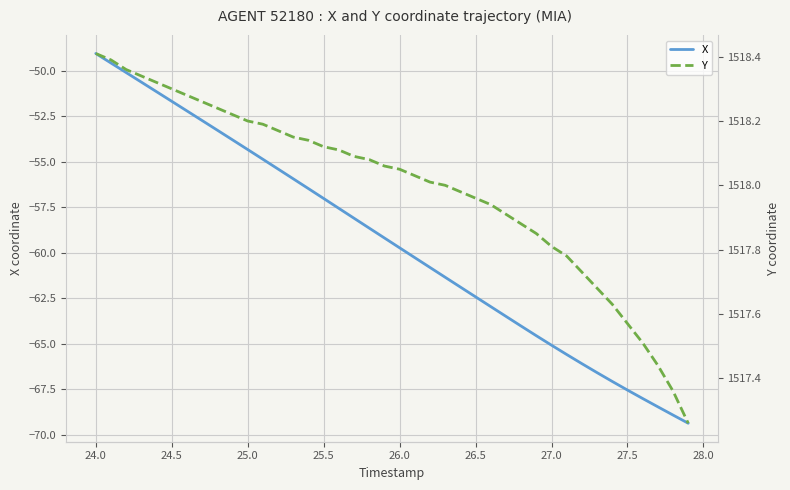

Is it true that X equals -85.6 at 24.0?

False